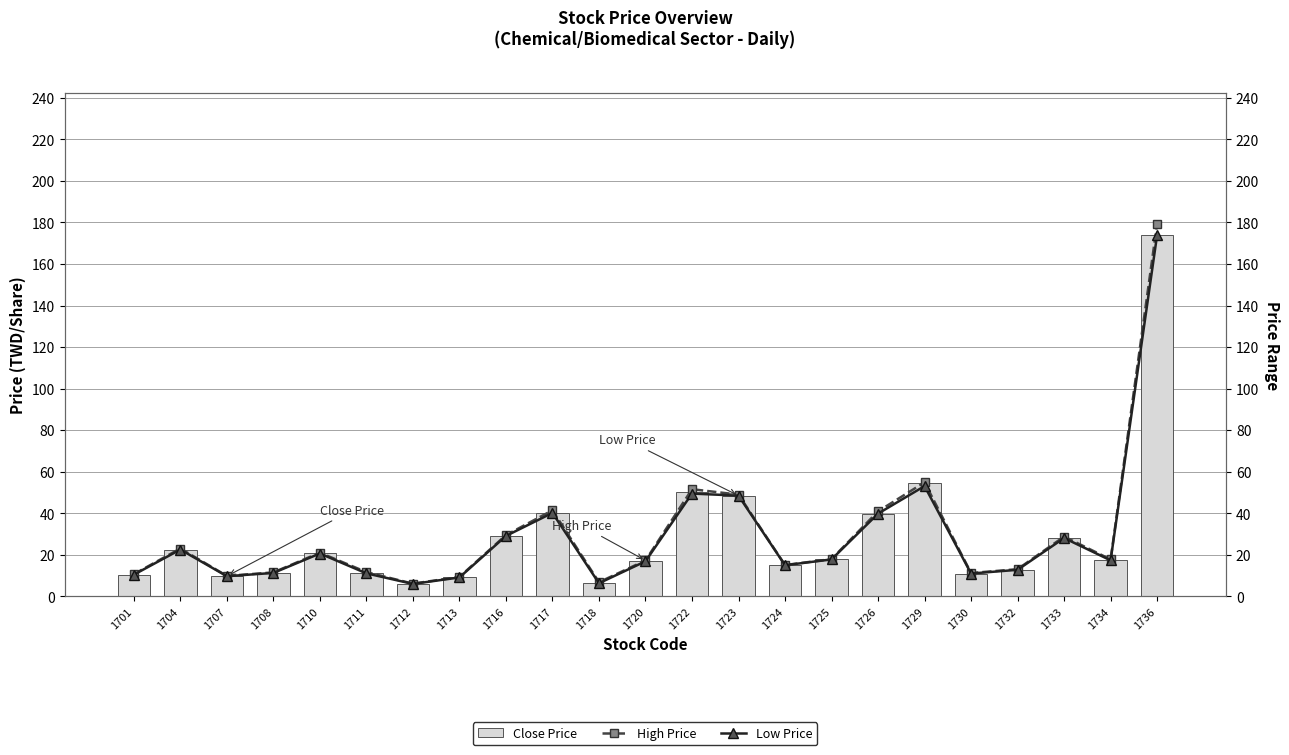

What is the difference between the High Price values at 1730 and 1726?

29.7